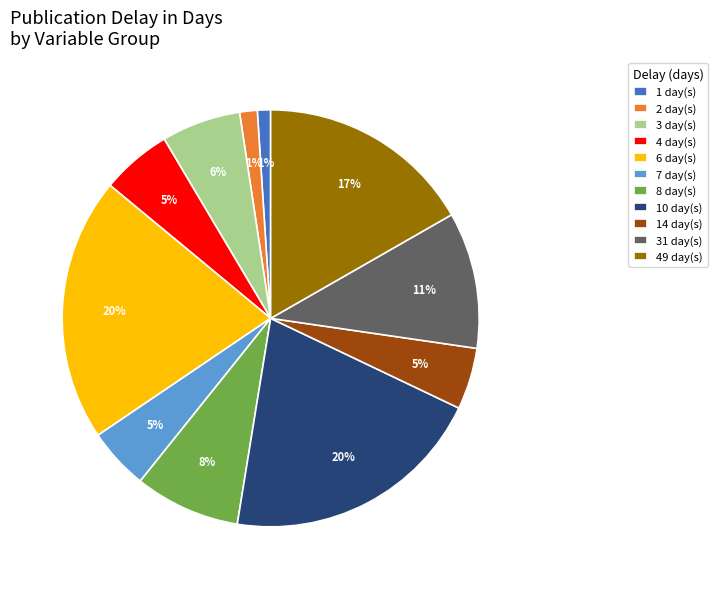

Do 31 day(s) and 1 day(s) together represent more than half of the pie?

No